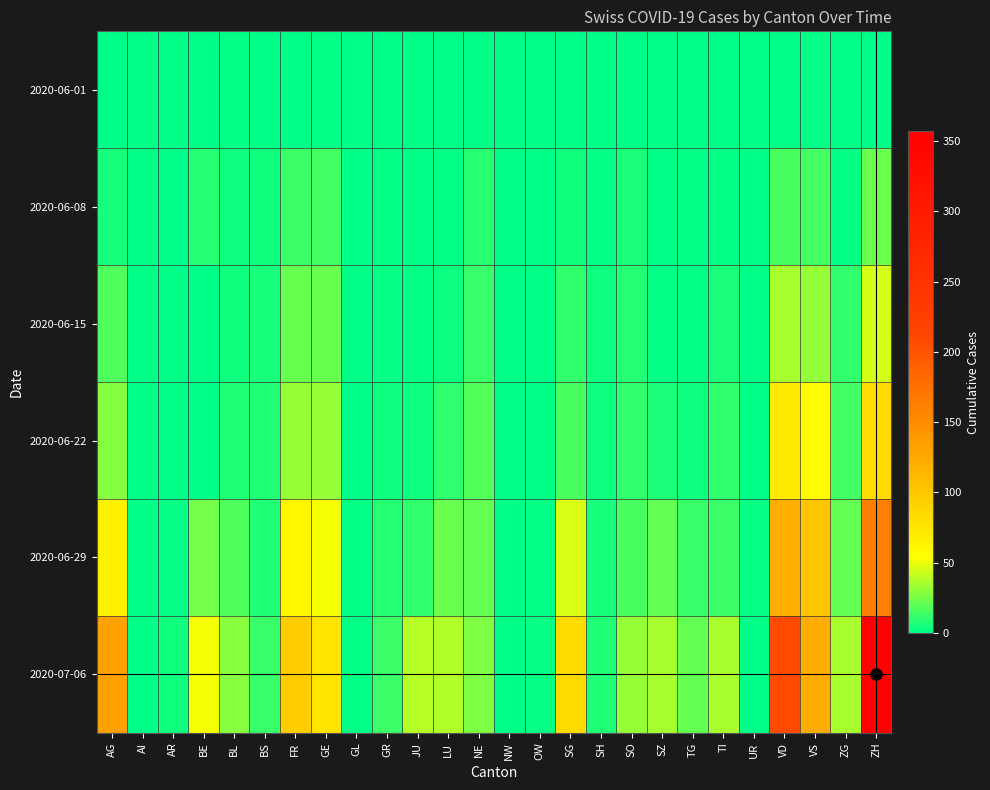

At which category is the sum across all series the highest?

ZH